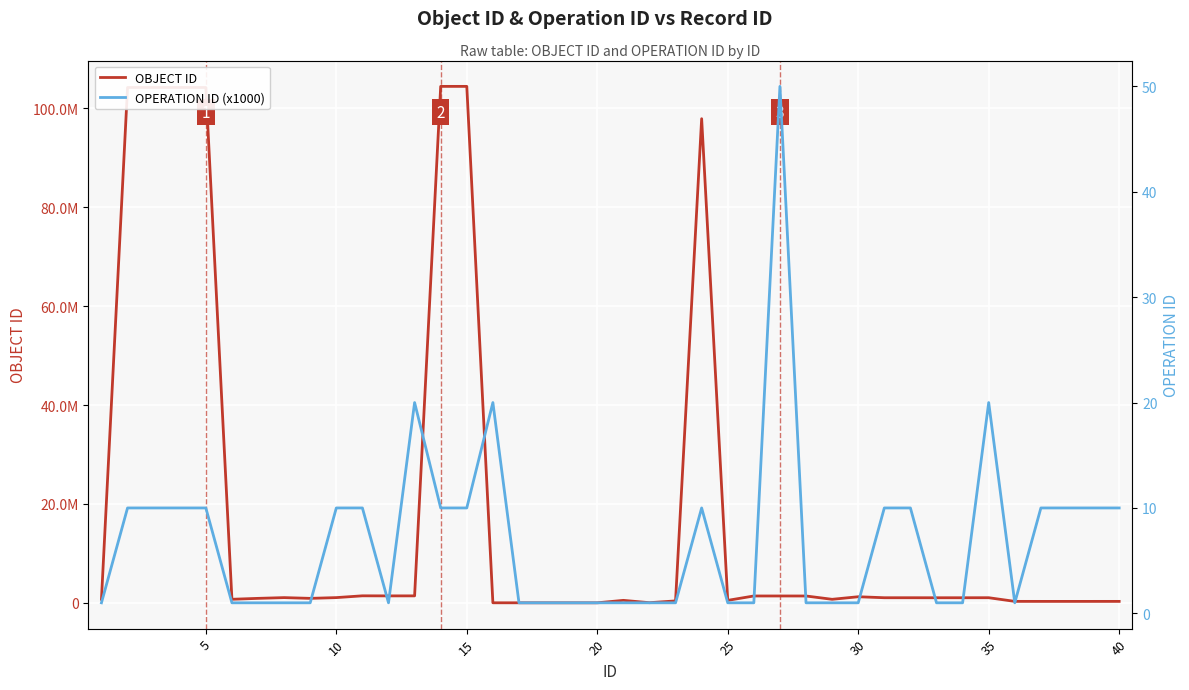

Which series has the largest range (max minus min)?

OBJECT ID